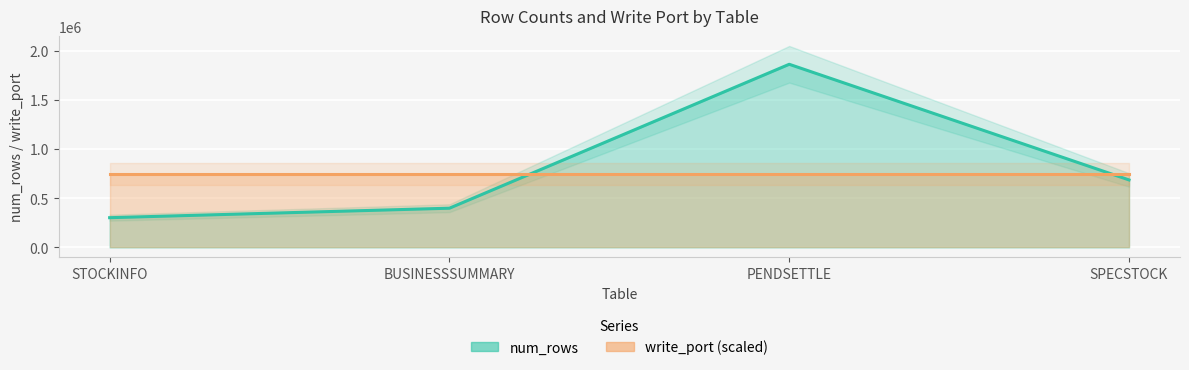

Rank the categories by value from highest to lowest.

PENDSETTLE, SPECSTOCK, BUSINESSSUMMARY, STOCKINFO